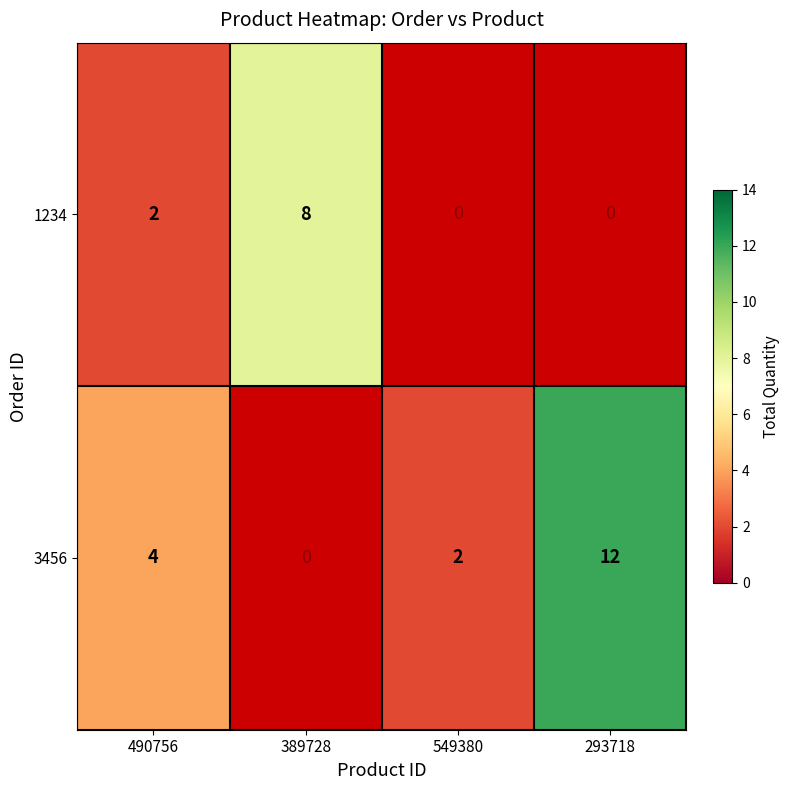

At 490756, list the series in order from smallest to largest.

1234, 3456